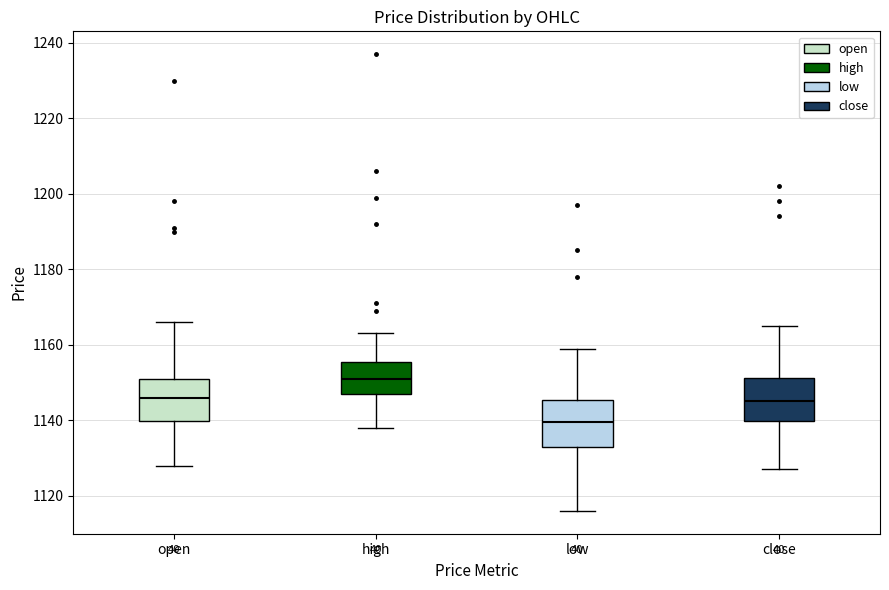

Reading left to right, transcribe this box plot: for each box, give where its median line is, the range the box spans, and where its two whiskers end, as read against the y-axis. The values are not printed on the chart, so give them approximately, as read against the axis.

open: median 1146, box 1140 to 1152, whiskers 1128 to 1166
high: median 1152, box 1148 to 1156, whiskers 1138 to 1164
low: median 1140, box 1134 to 1146, whiskers 1116 to 1160
close: median 1146, box 1140 to 1152, whiskers 1128 to 1166